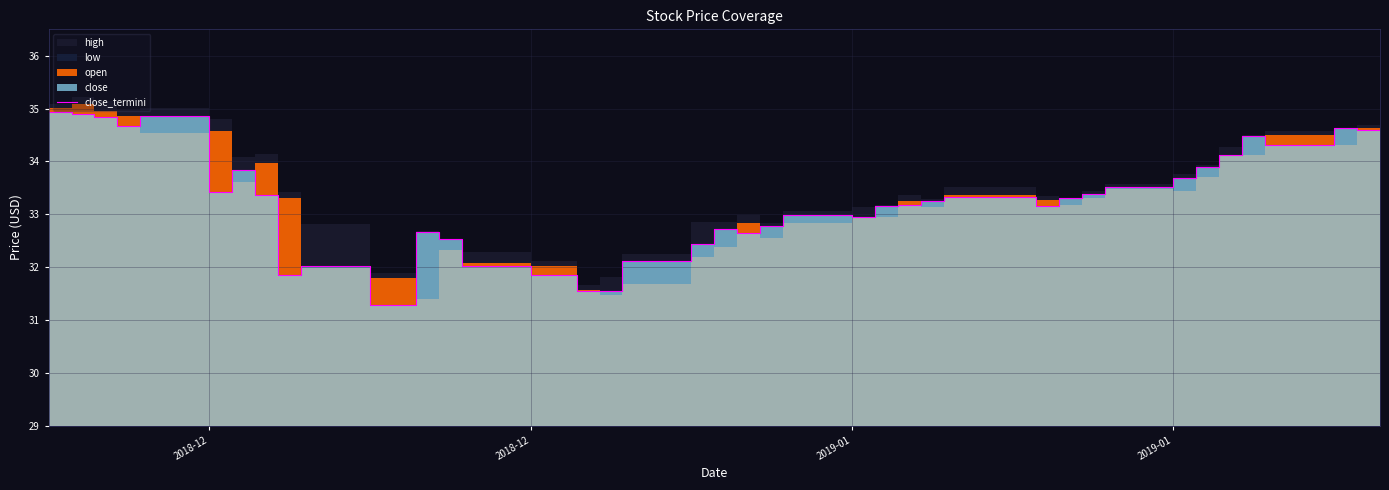

How many data points are above 33?

24